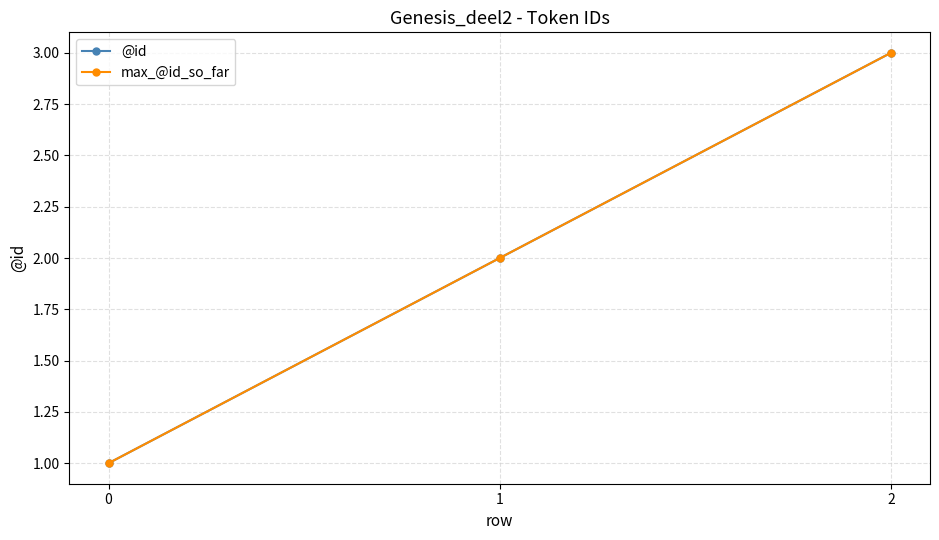

What is the average value of the max_@id_so_far series?

2